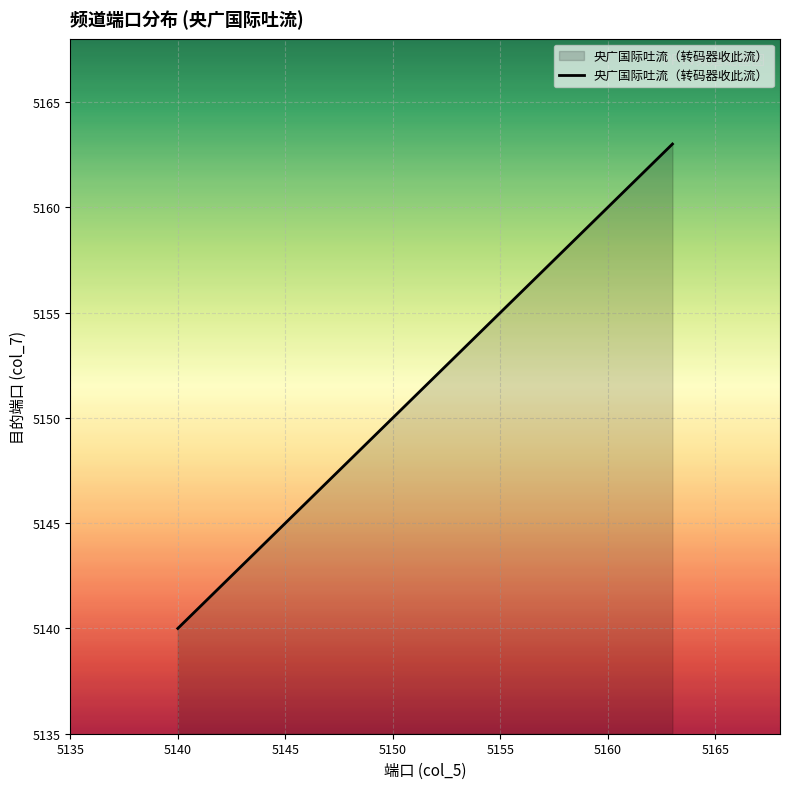

What is the maximum value shown in the chart?

5163